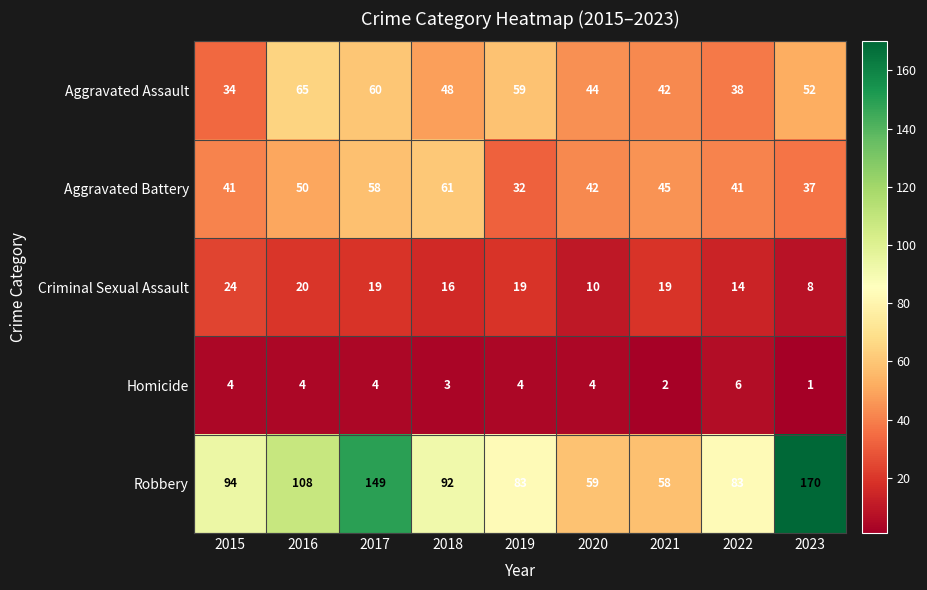

What is the difference between the highest and lowest values at 2020?

55